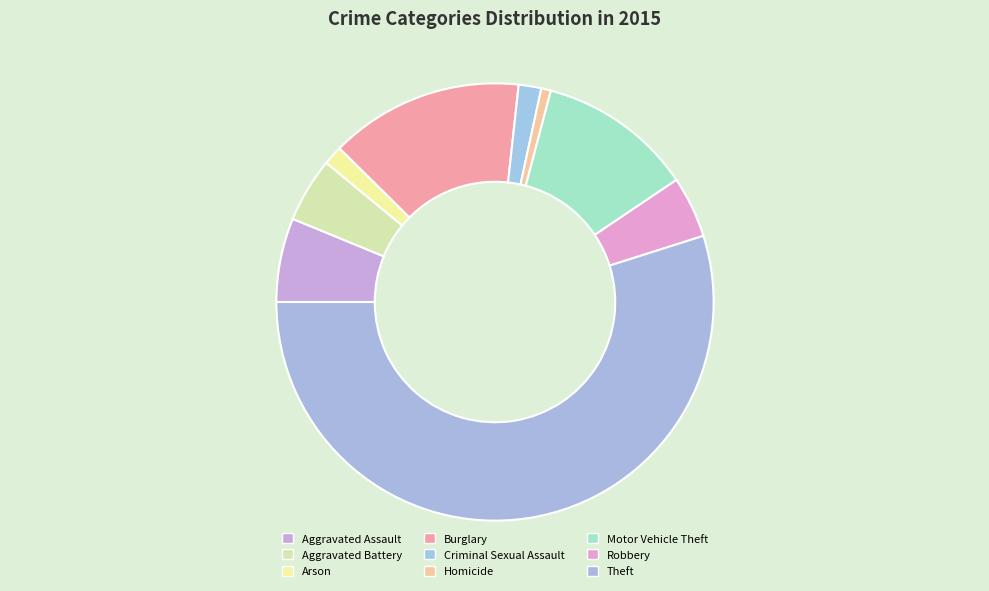

Which has a higher value, Criminal Sexual Assault or Theft?

Theft